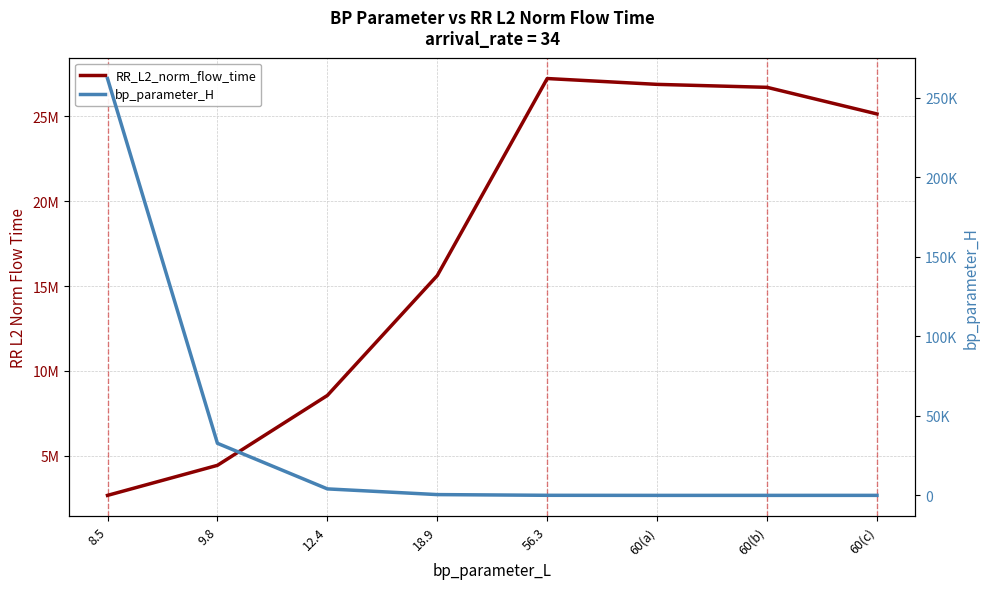

Rank the series at 9.8 from highest to lowest value.

RR_L2_norm_flow_time, bp_parameter_H